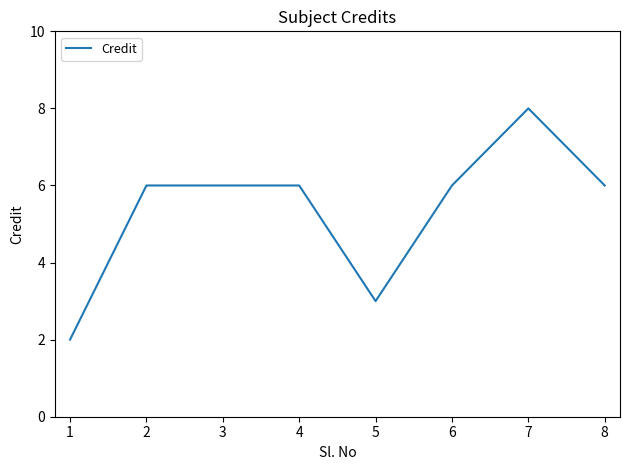

What is the maximum value shown in the chart?

8